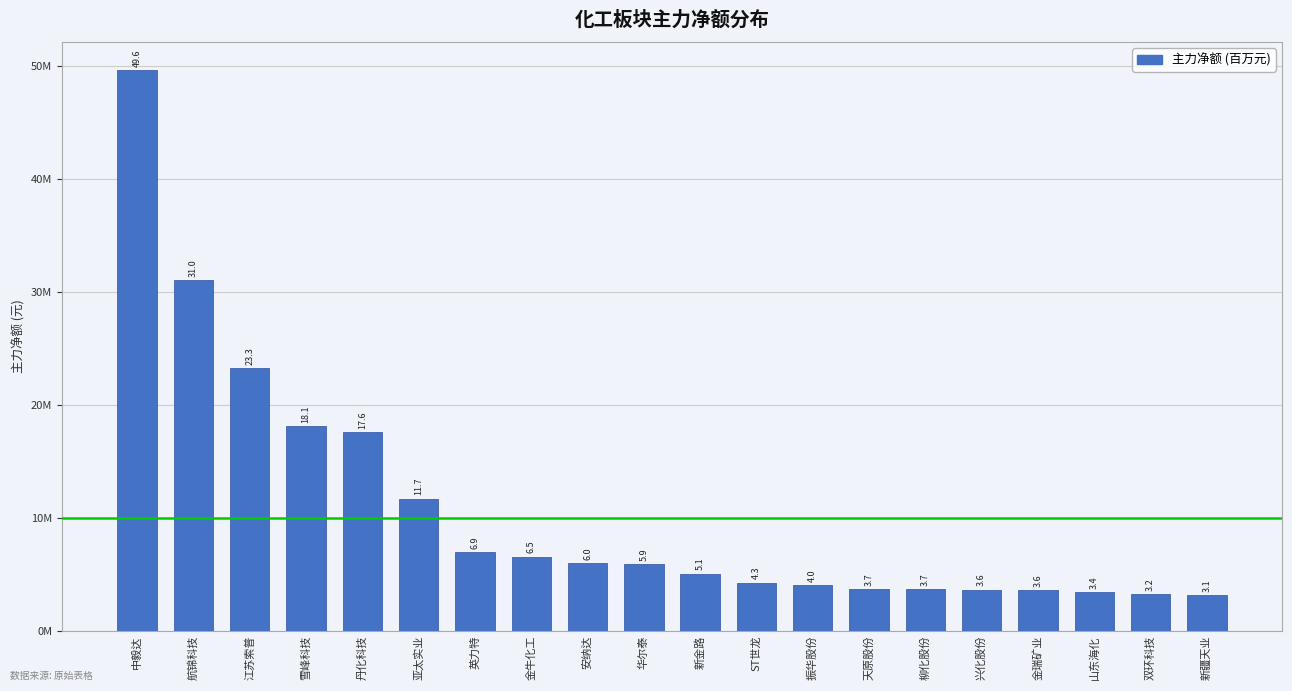

List the labels in order of value, smallest first.

新疆天业, 双环科技, 山东海化, 金瑞矿业, 兴化股份, 柳化股份, 天原股份, 振华股份, ST世龙, 新金路, 华尔泰, 安纳达, 金牛化工, 英力特, 亚太实业, 丹化科技, 雪峰科技, 江苏索普, 航锦科技, 中毅达